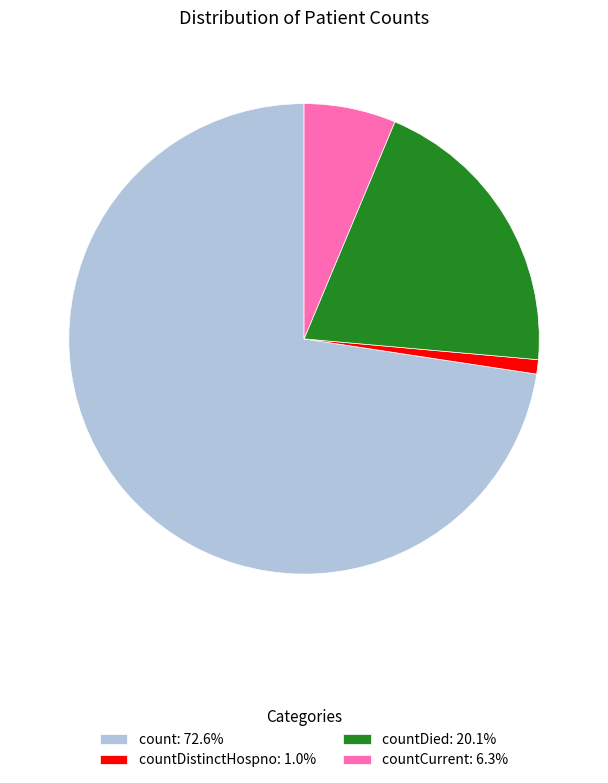

Count the number of slices in the pie.

4